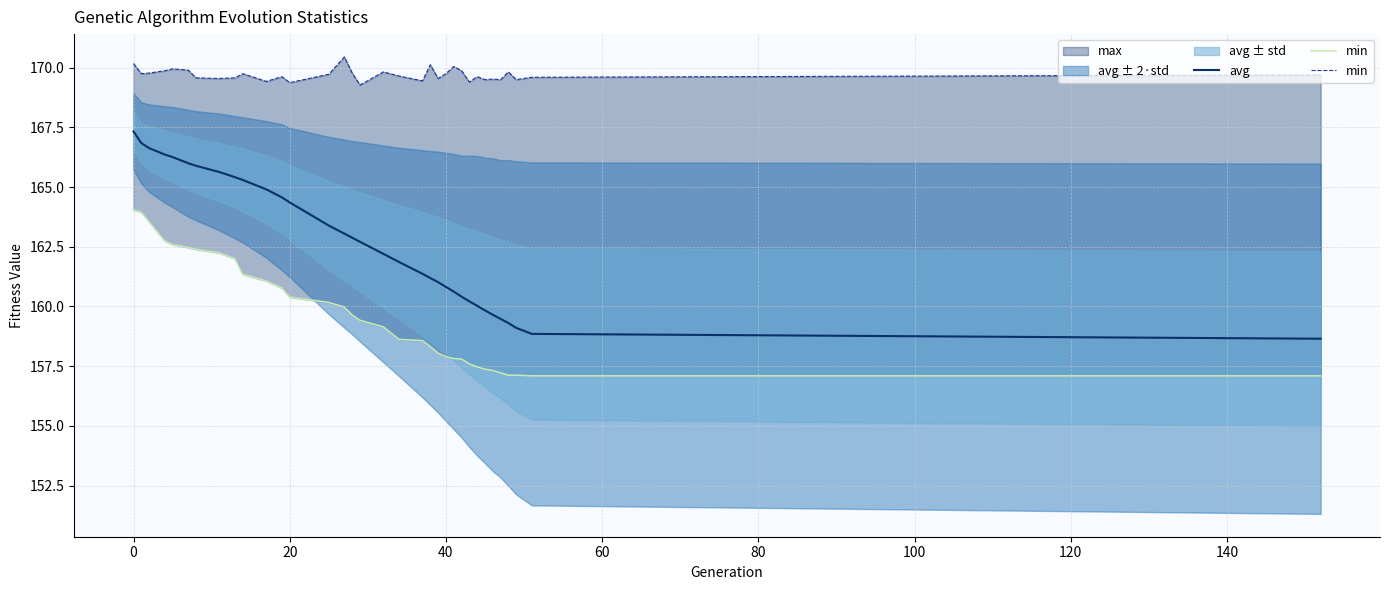

Which series has the largest total across all categories?

min